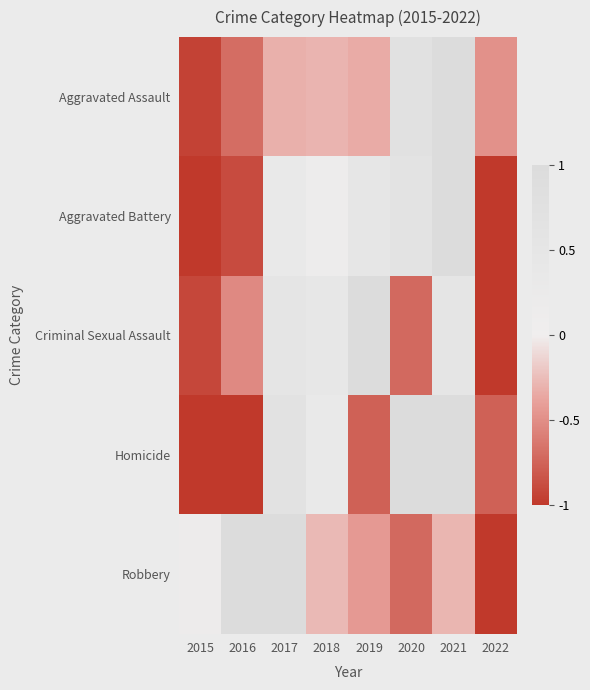

Which series has the largest range (max minus min)?

Aggravated Battery